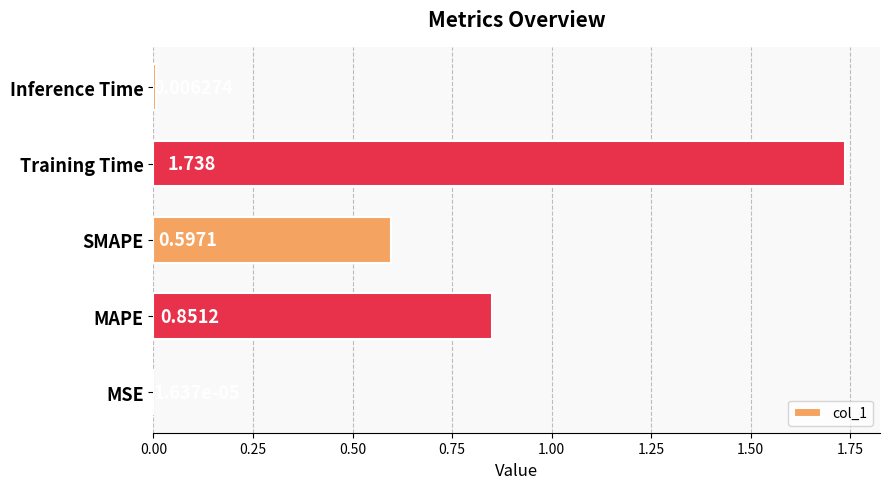

Which has a higher value, Inference Time or MSE?

Inference Time